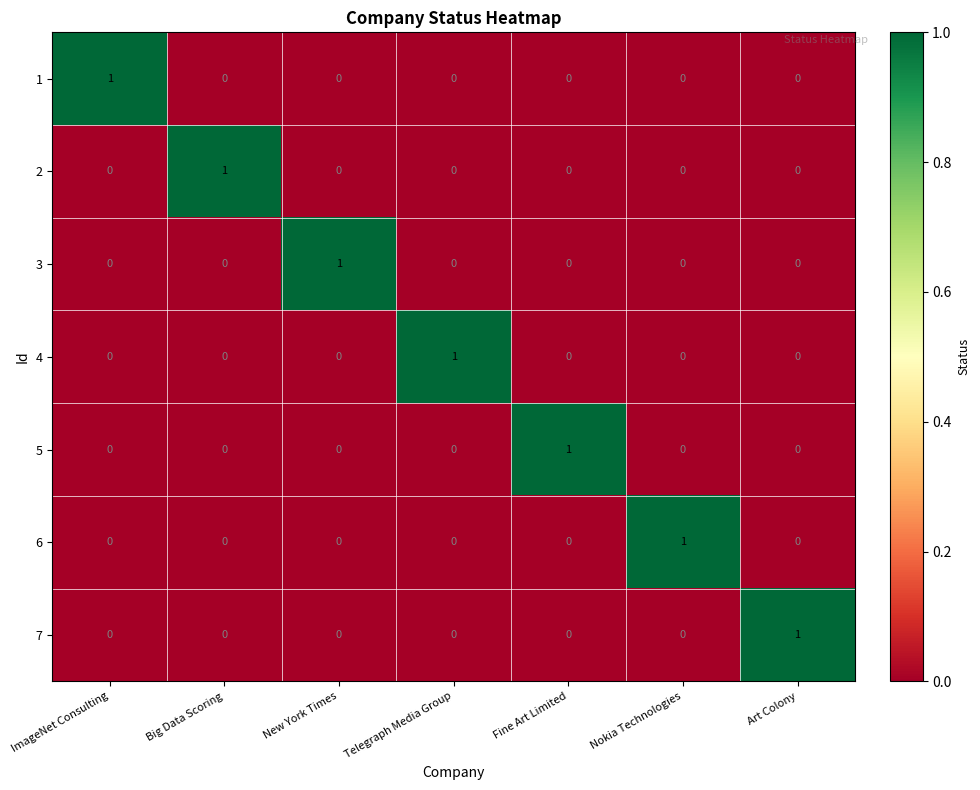

How many 5 values are between 0 and 1?

7